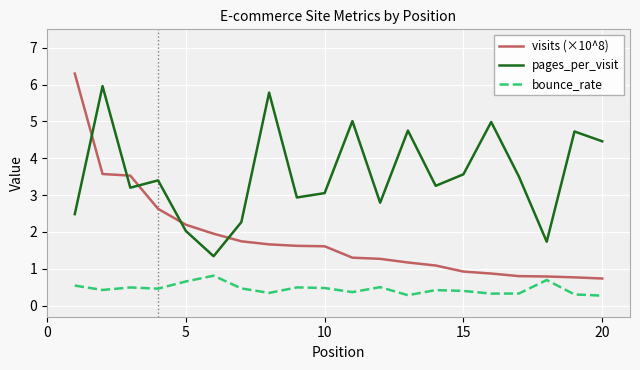

What are all the series names shown in the legend?

visits (×10^8), pages_per_visit, bounce_rate